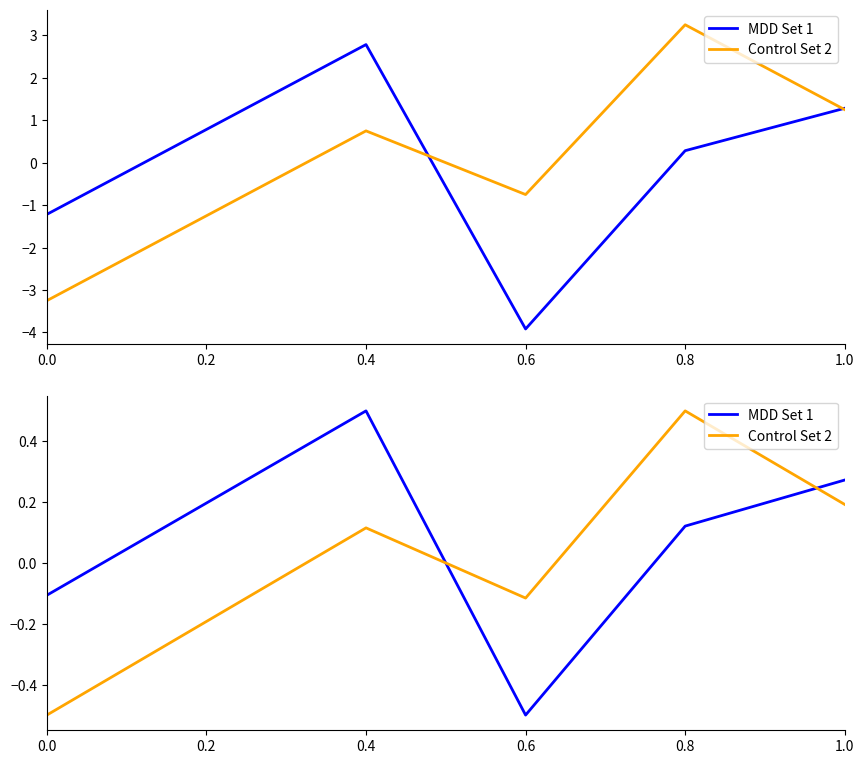

Between which two adjacent categories do Control Set 2 and MDD Set 1 first intersect?

0.4 and 0.6